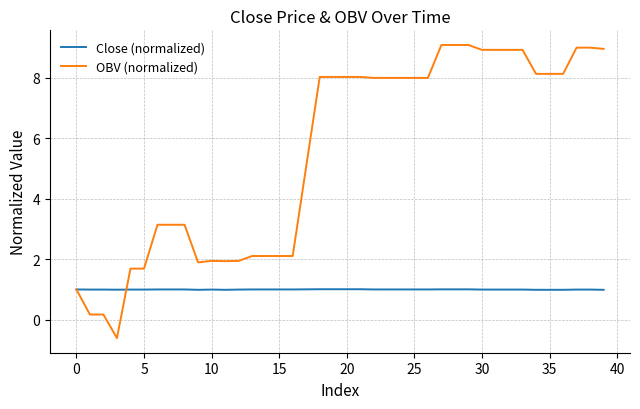

Rank the series by their maximum value, from lowest to highest.

Close (normalized), OBV (normalized)